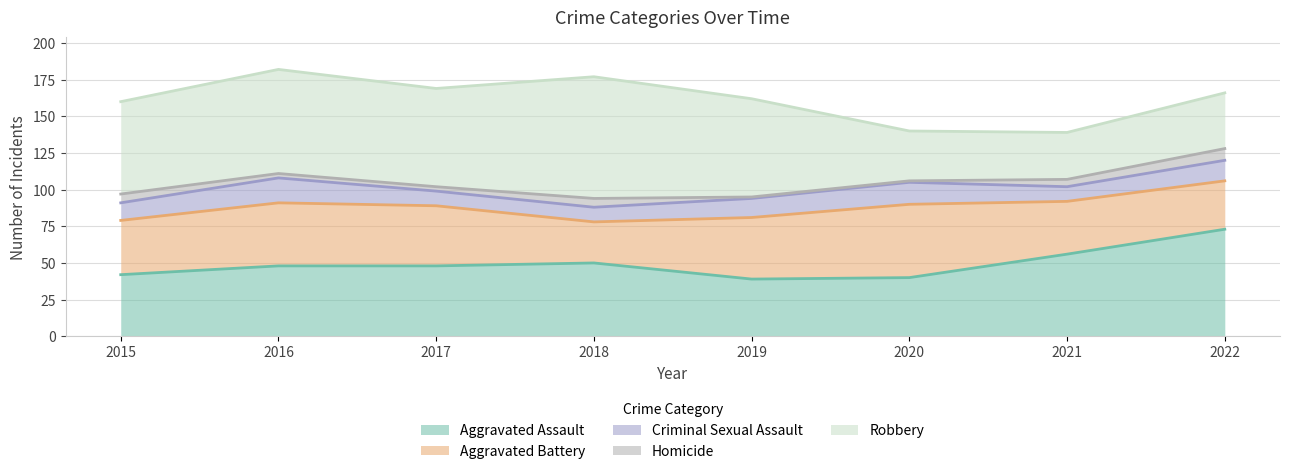

Does the chart have visible grid lines?

Yes